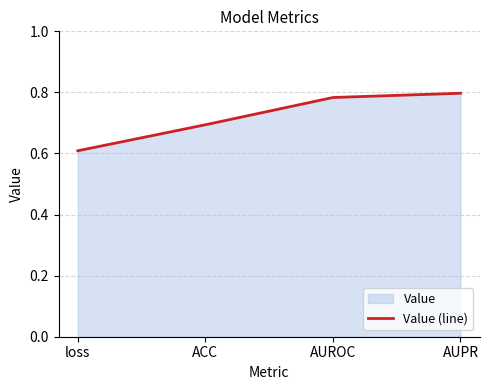

What is the value of the 3rd point from the left?

0.8